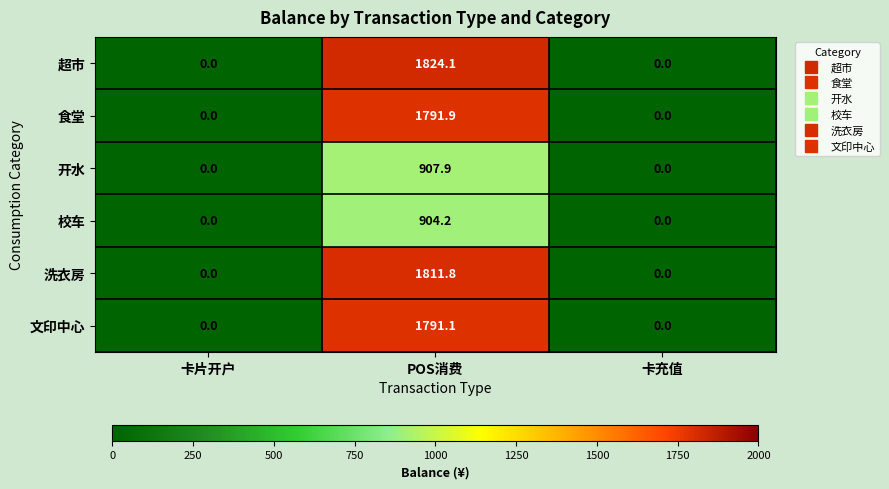

At which category does the chart reach its peak across all series?

POS消费